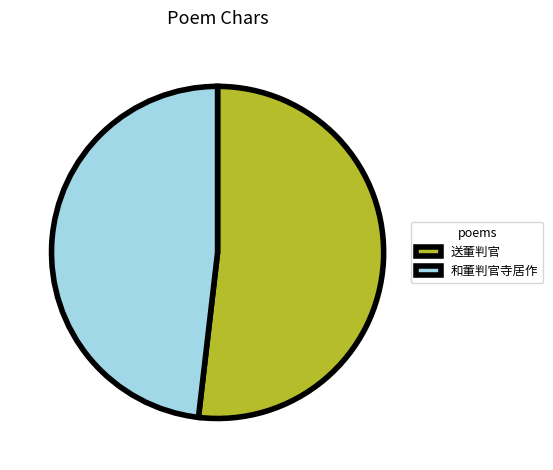

Which has a higher value, 和董判官寺居作 or 送董判官?

送董判官